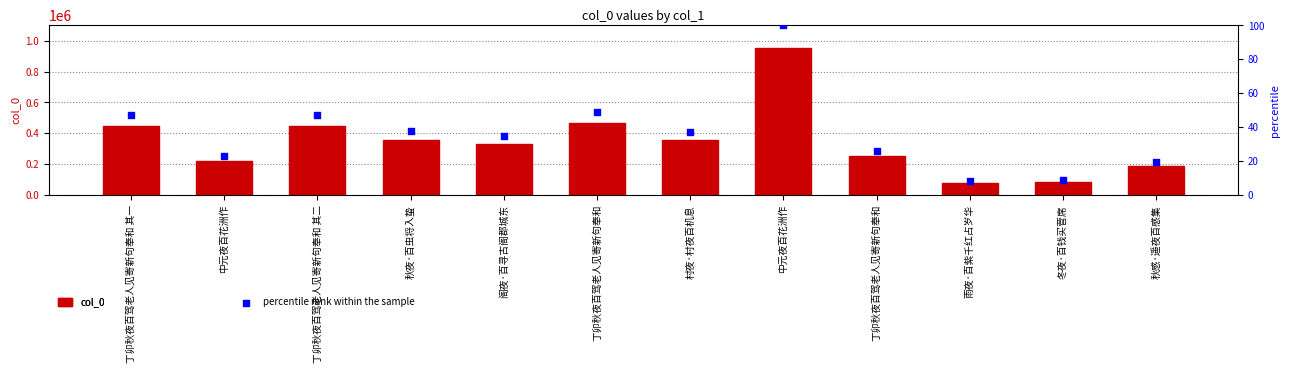

Which series contains the highest Y value?

col_0